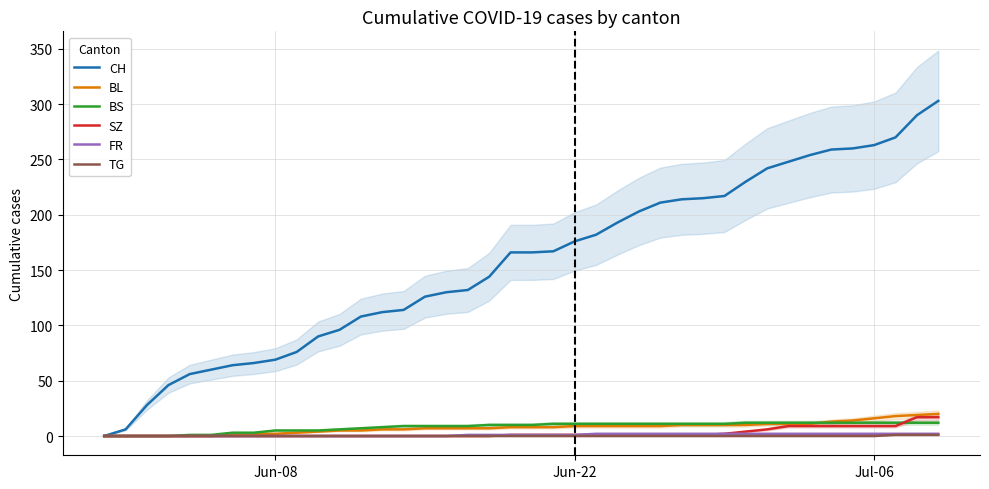

At which category does the chart reach its minimum across all series?

Jun-08